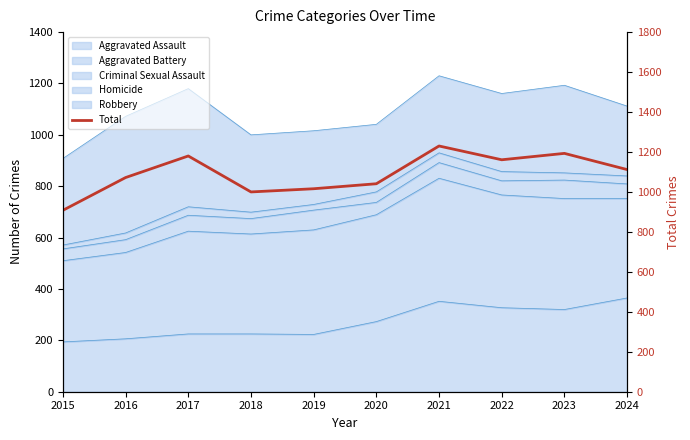

Reading left to right, list all the values displayed in this chart.

908	1072	1180	1000	1016	1041	1230	1161	1193	1112